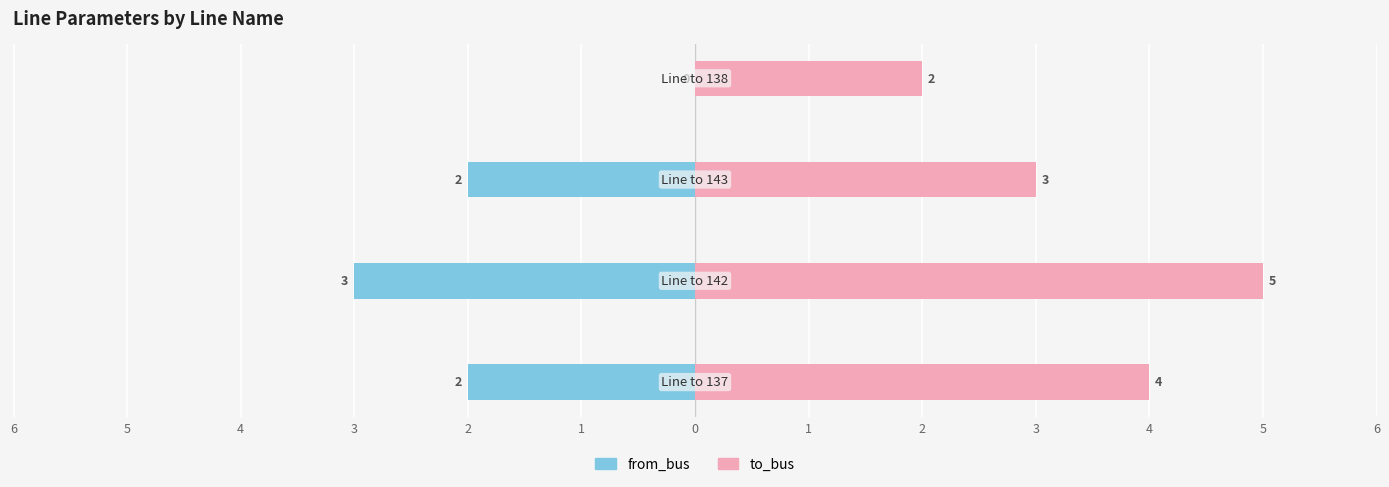

The from_bus series shows -5 at 5. True or false?

False